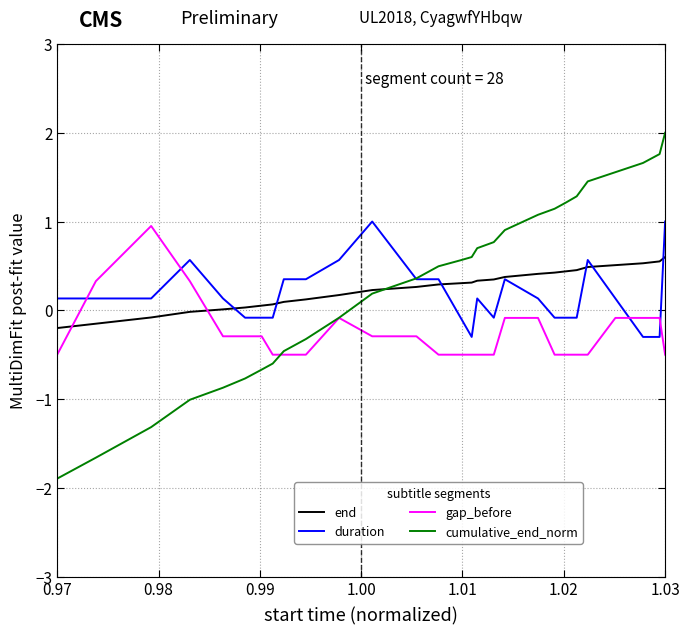

How many intersections are there between duration and gap_before?

4